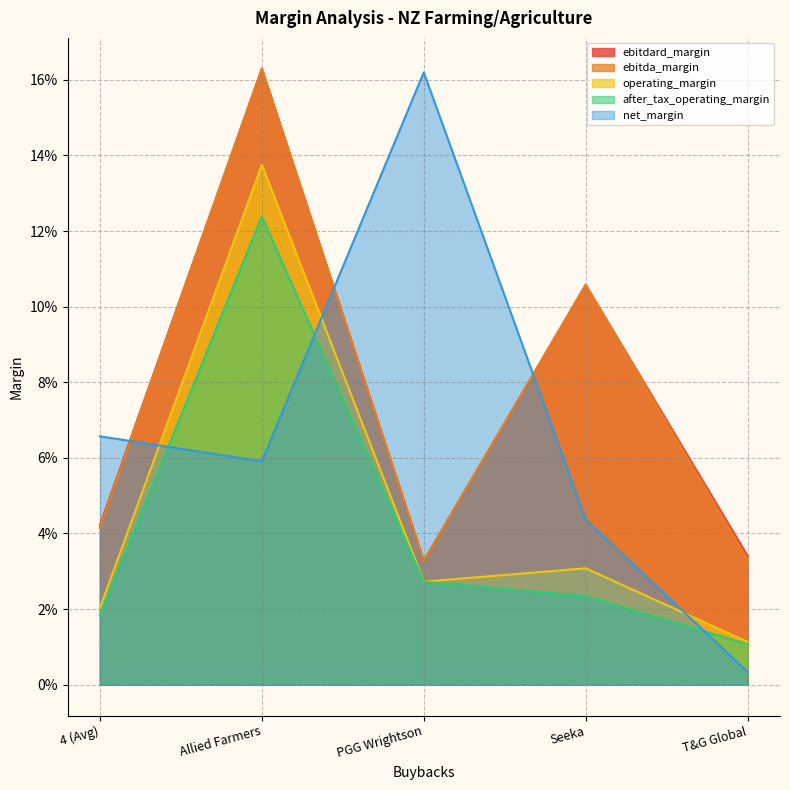

True or false: ebitdard_margin and operating_margin intersect in this chart.

False